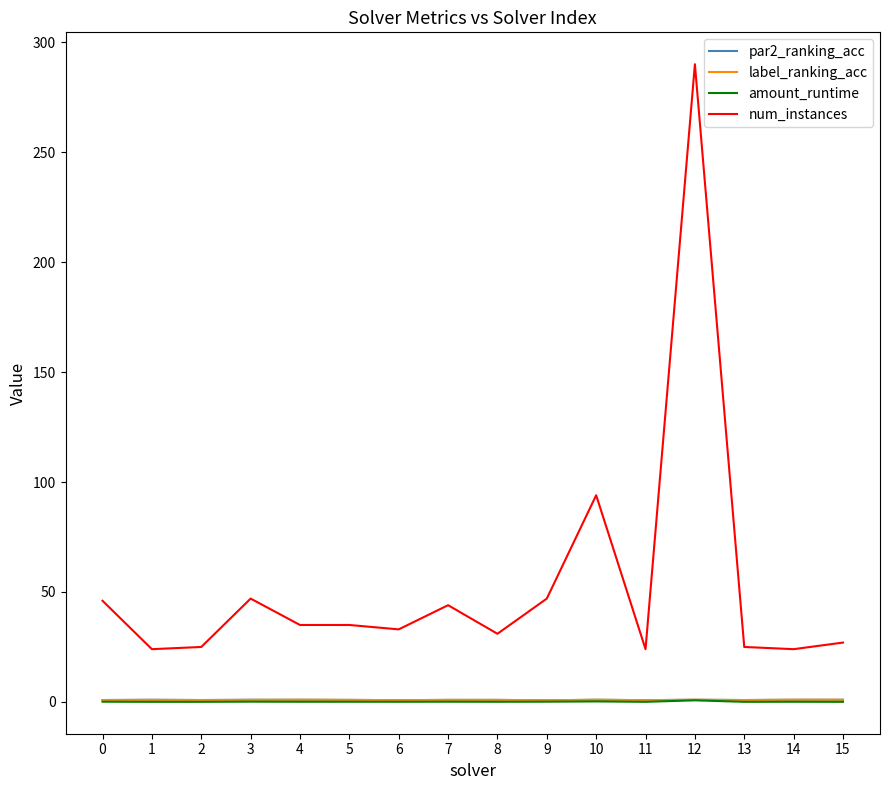

True or false: label_ranking_acc and num_instances cross at least once.

False